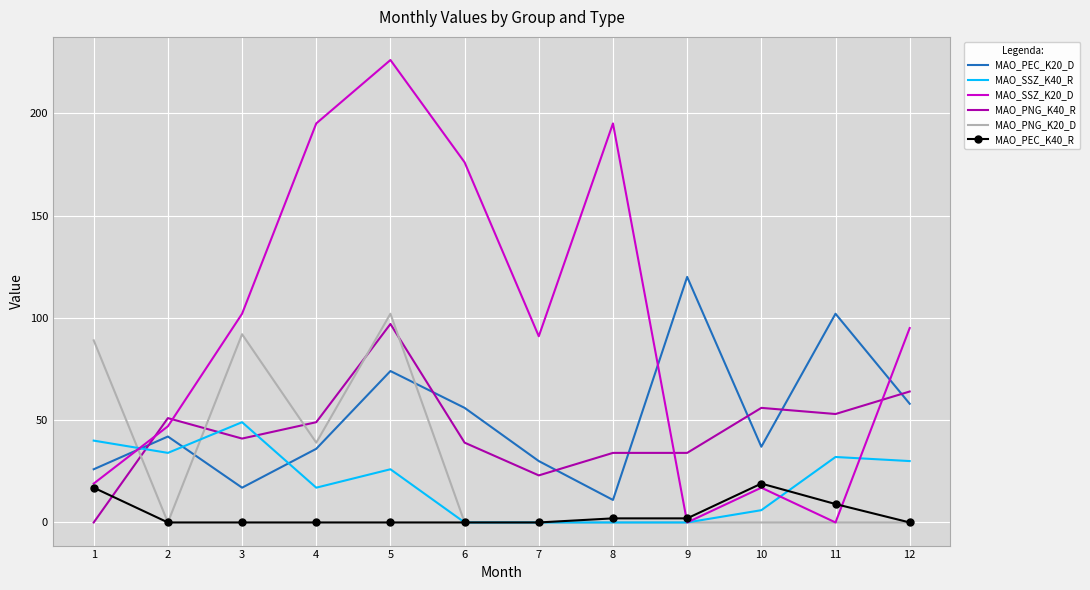

List the series in order of their peak value, highest first.

MAO_SSZ_K20_D, MAO_PEC_K20_D, MAO_PNG_K20_D, MAO_PNG_K40_R, MAO_SSZ_K40_R, MAO_PEC_K40_R